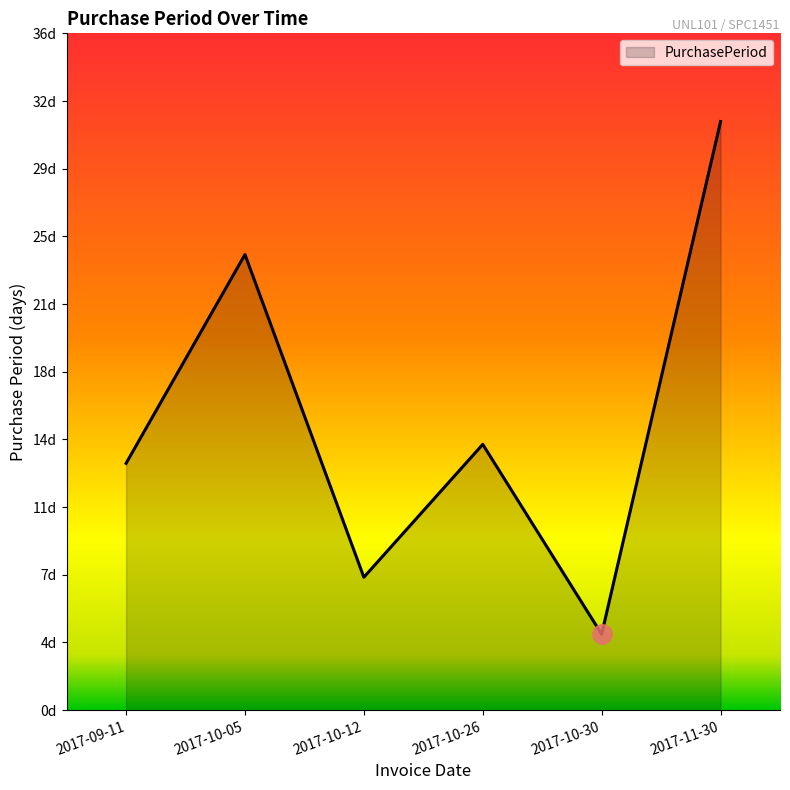

Is this an area chart (filled region under the line)?

Yes